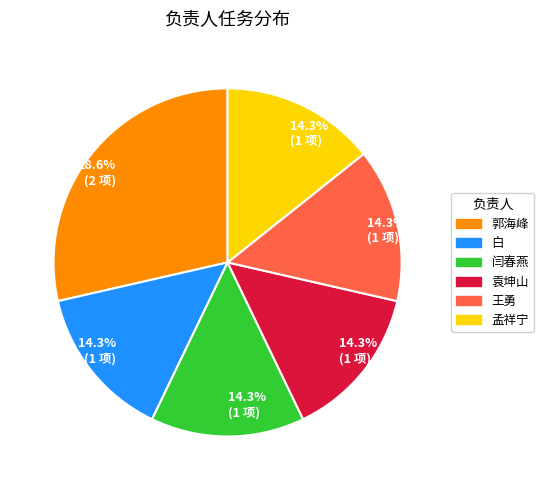

To the nearest percent, what percentage of the pie is 闫春燕?

14%